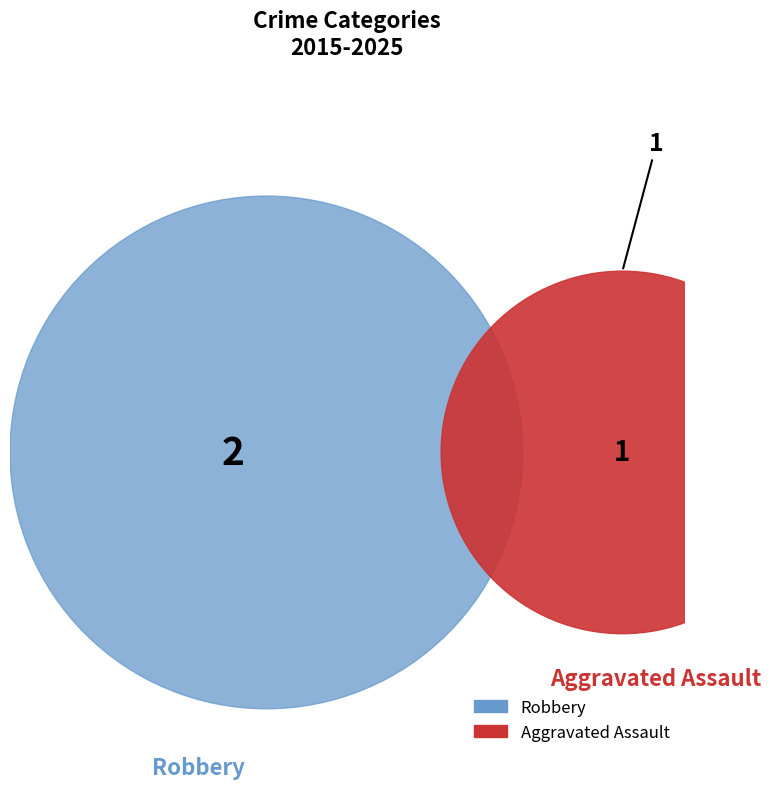

To the nearest percent, what is the average slice percentage?

50%